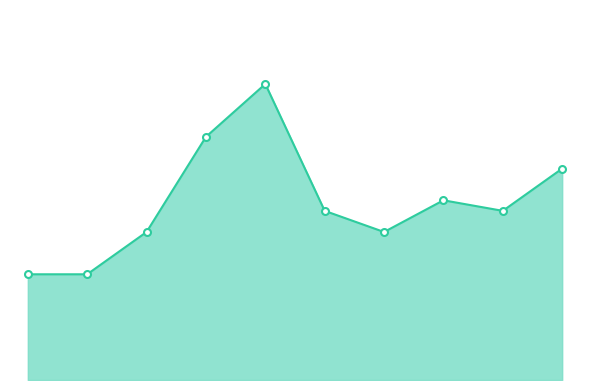

The chart shows a value of 26 at 2023. True or false?

False